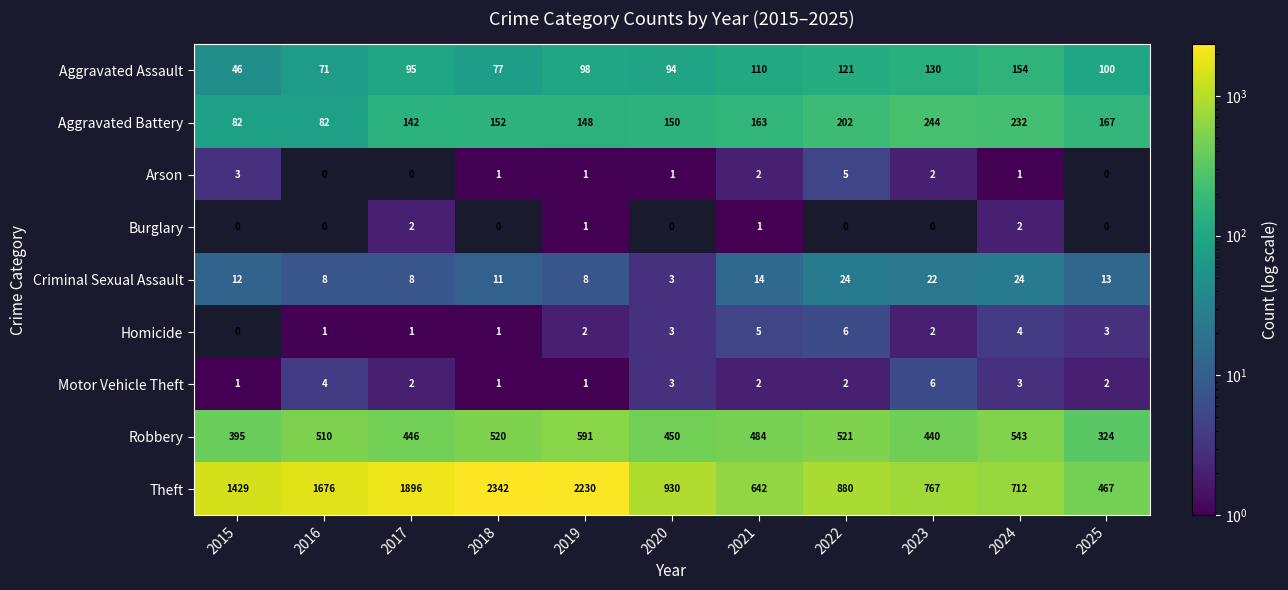

How many series are shown in this chart?

9